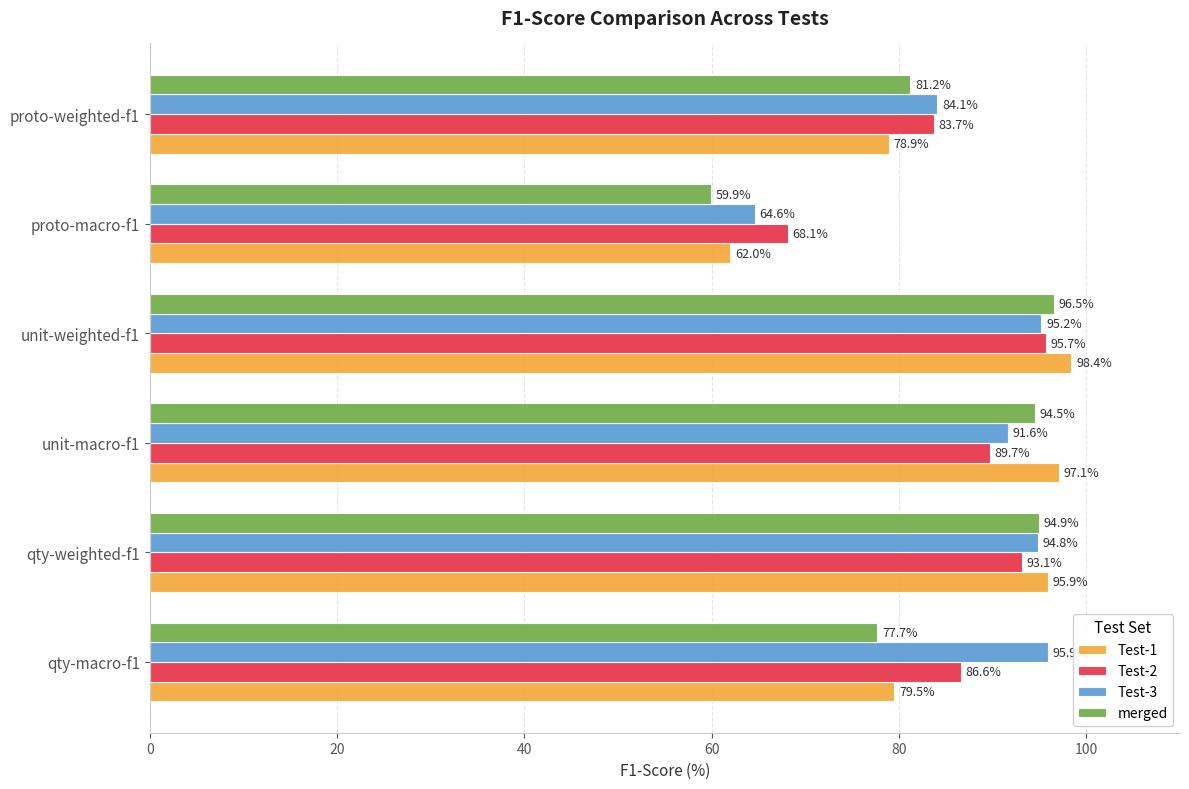

List the series in order of their peak value, lowest first.

Test-2, Test-3, merged, Test-1